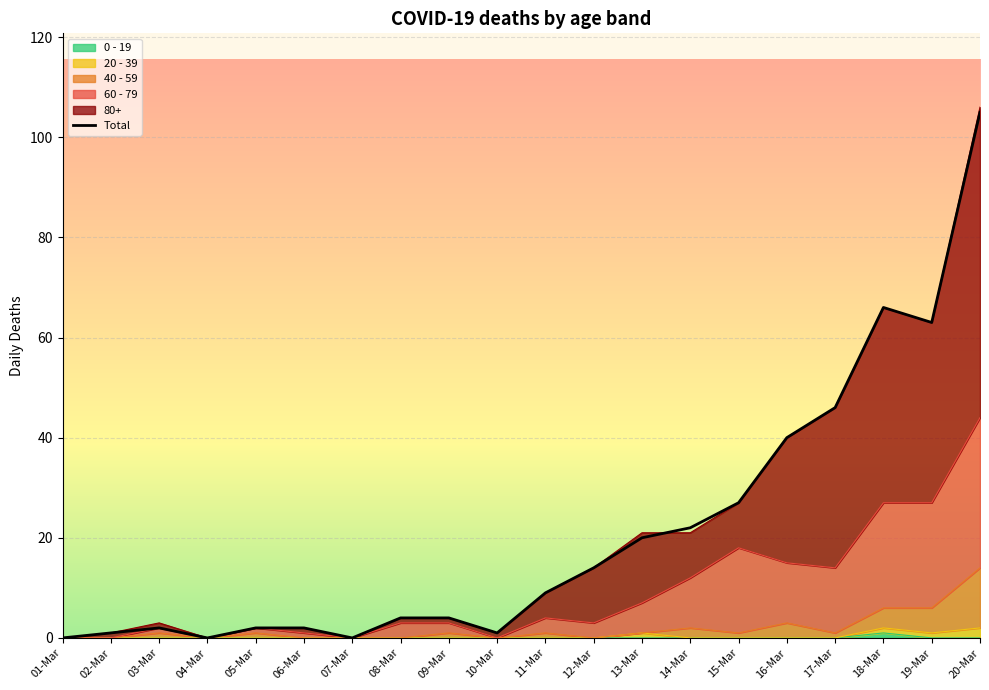

How many values in 40 - 59 are above zero?

12